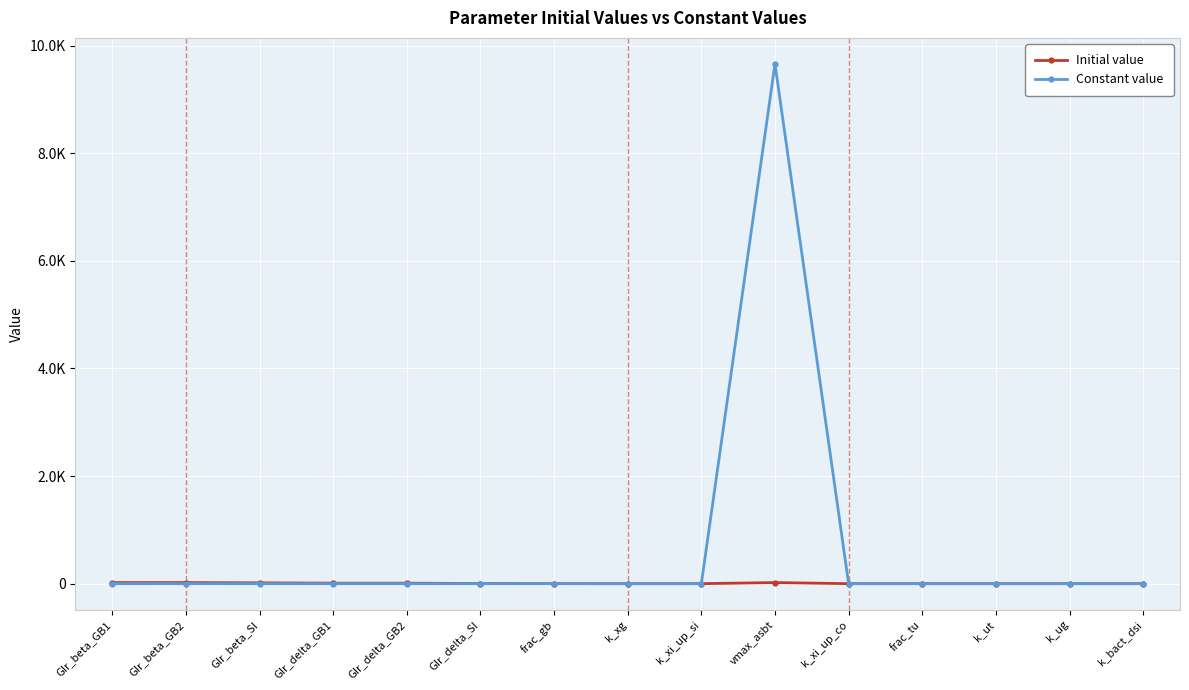

What are all the series names shown in the legend?

Initial value, Constant value